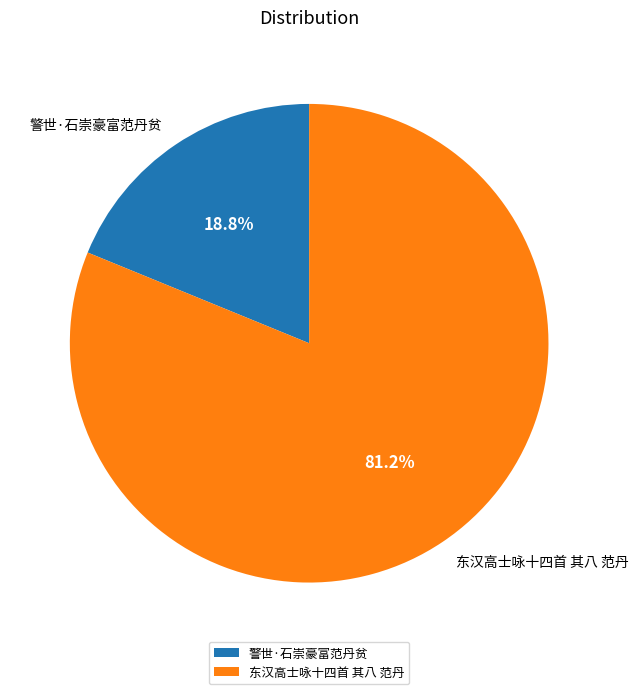

What percentage is the 警世·石崇豪富范丹贫 slice, to the nearest percent?

19%